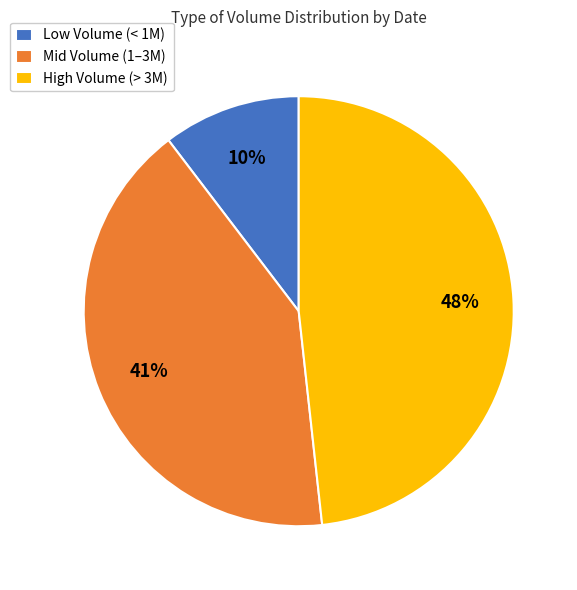

To the nearest percent, what percentage of the pie is High Volume (> 3M)?

48%